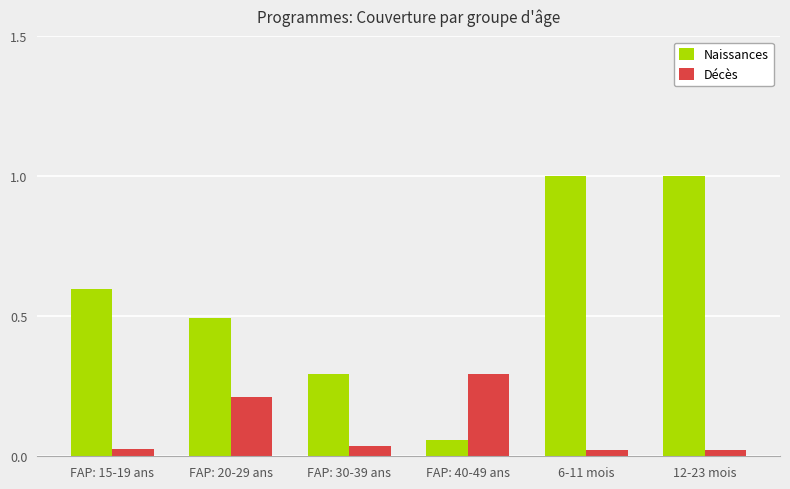

What are all the series names shown in the legend?

Naissances, Décès